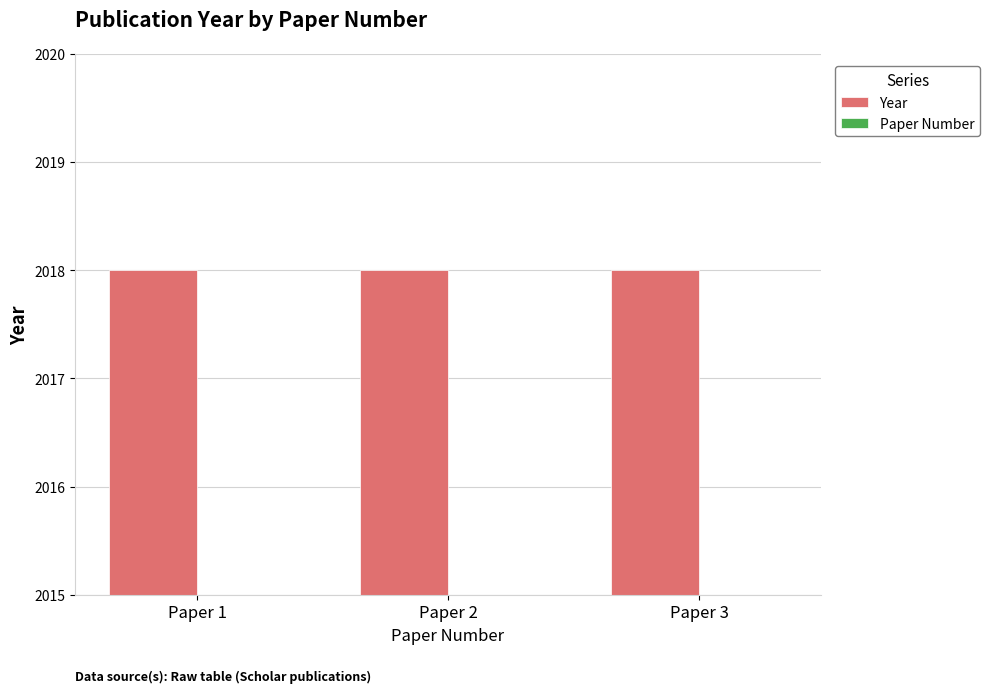

What are all the series names shown in the legend?

Year, Paper Number